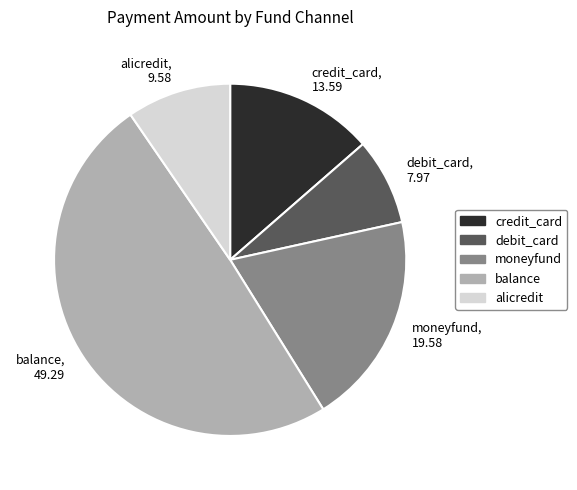

Count the number of slices in the pie.

5